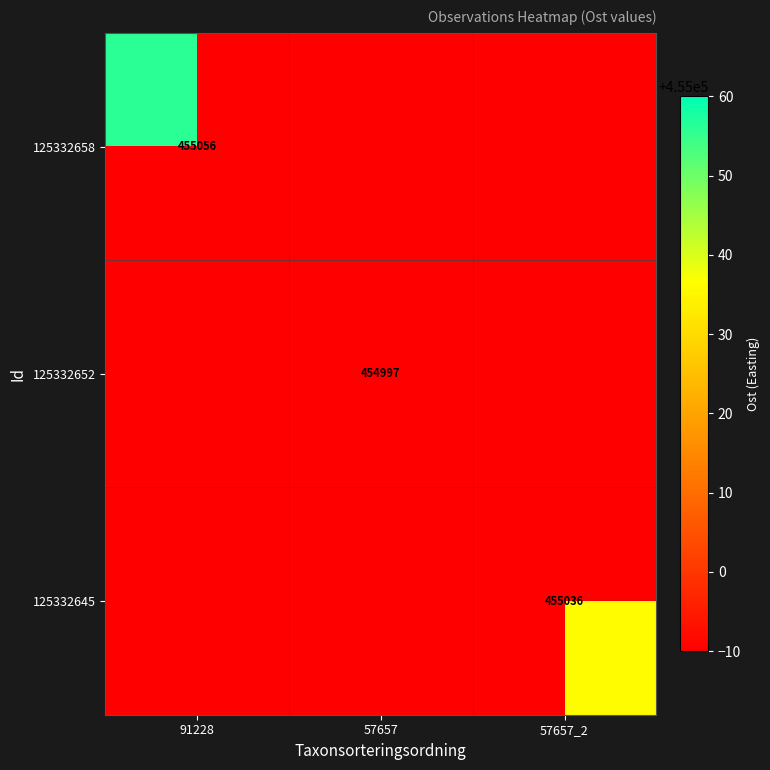

Is the value of 125332658 at 91228 greater than the value of 125332645 at 57657_2?

Yes